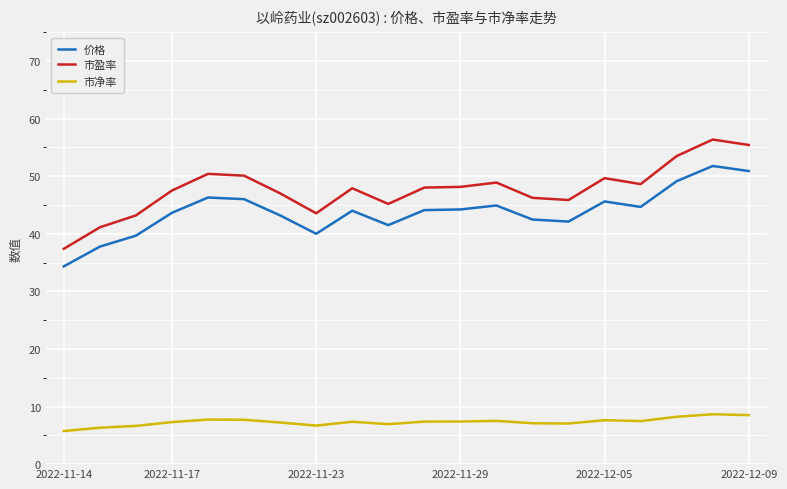

Which series has the widest spread of values?

市盈率